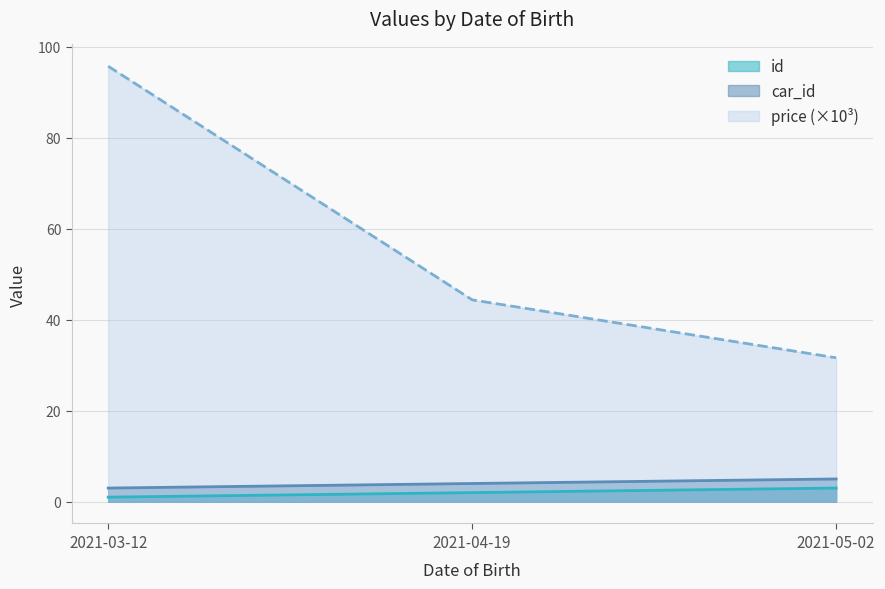

What is the difference between the highest and lowest values at 2021-05-02?

28.6